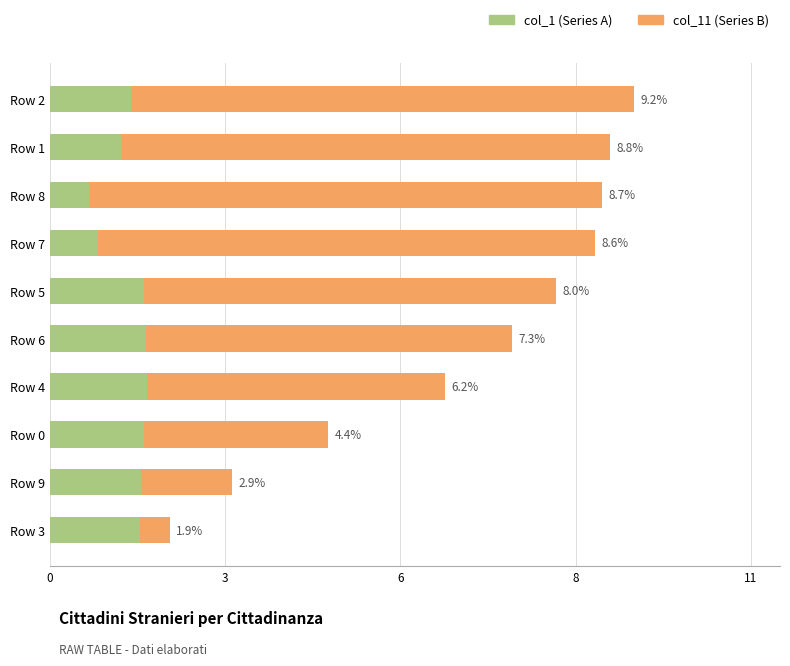

Is it true that col_1 equals 0.0 at Row 9?

False